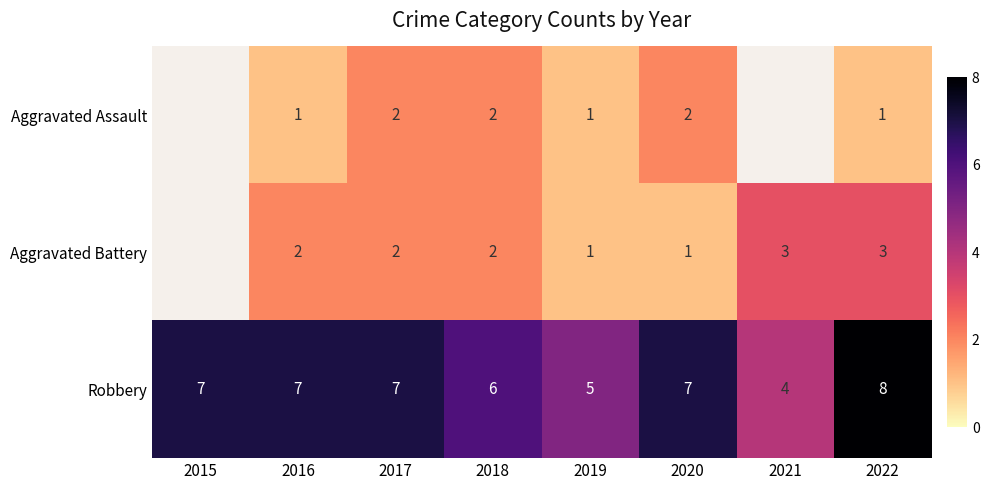

True or false: Robbery has a value of 7 at 2020.

True